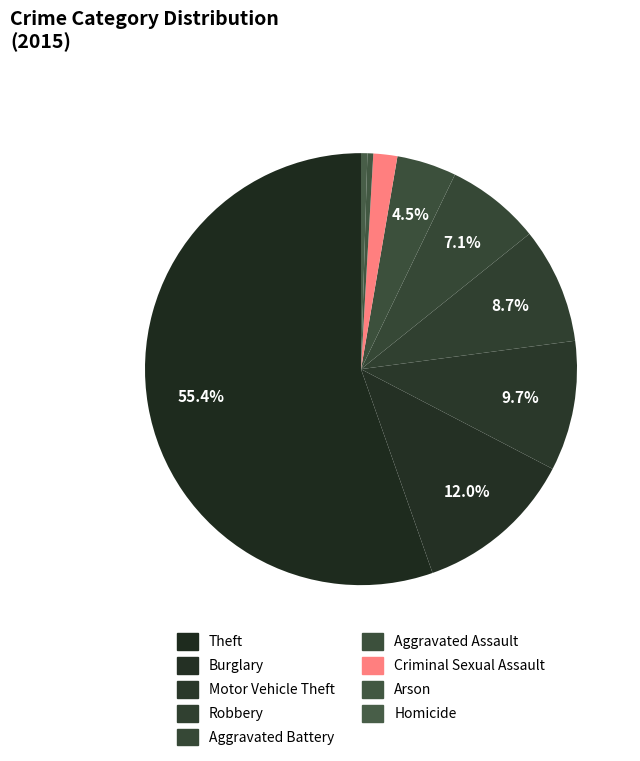

True or false: Motor Vehicle Theft accounts for 10% of the total.

True